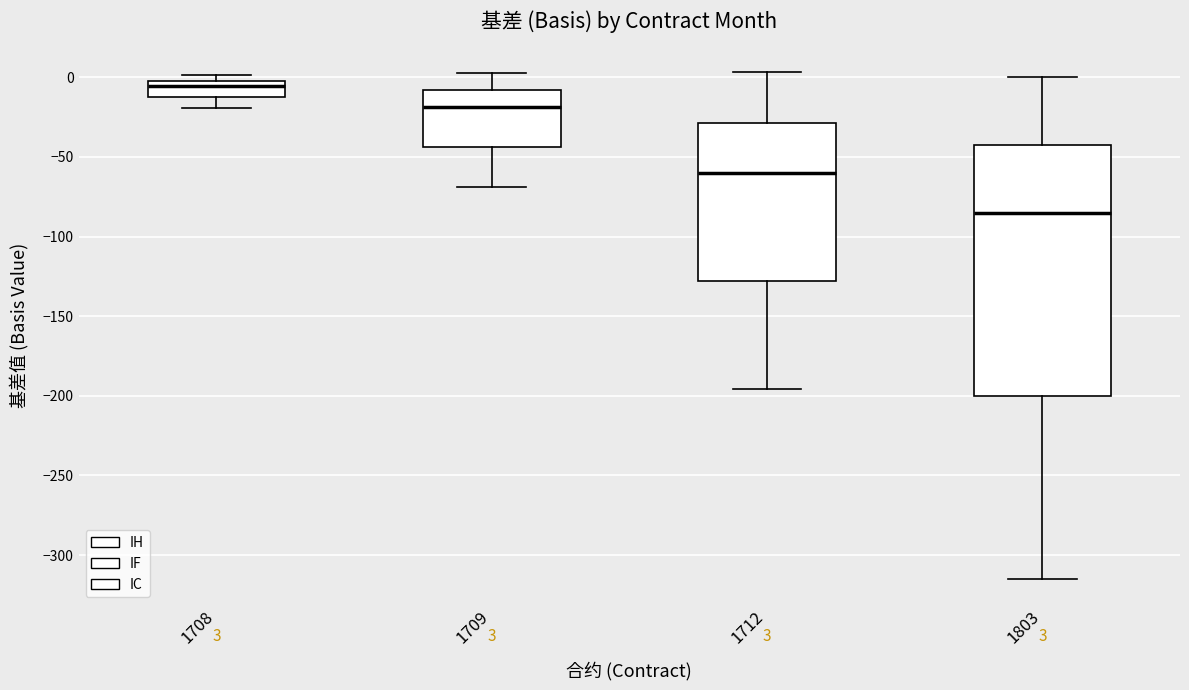

Which box has the highest median line?

1708